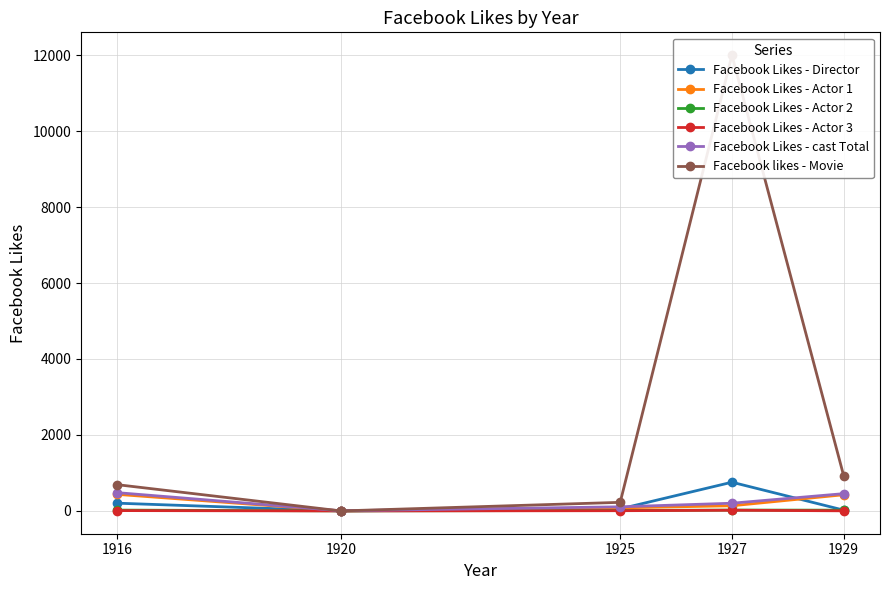

Rank the series at 1927 from highest to lowest value.

Facebook likes - Movie, Facebook Likes - Director, Facebook Likes - cast Total, Facebook Likes - Actor 1, Facebook Likes - Actor 2, Facebook Likes - Actor 3